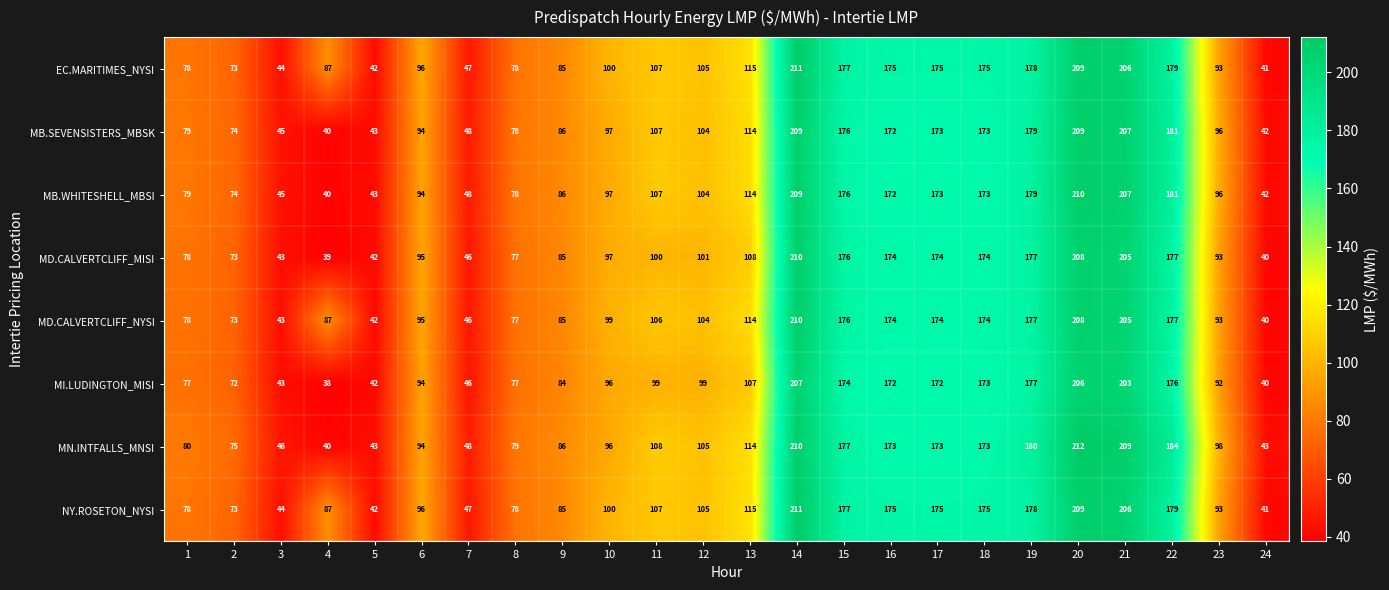

Is it true that NY.ROSETON_NYSI equals 46 at 6?

False